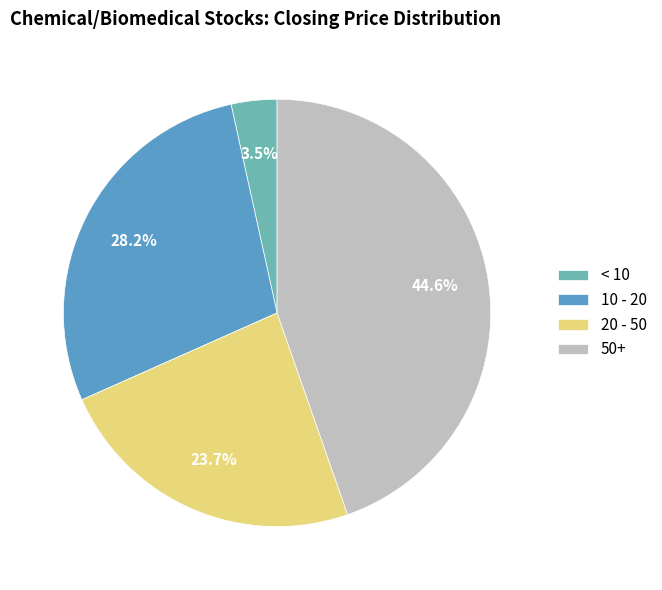

Does any single category account for the majority?

No